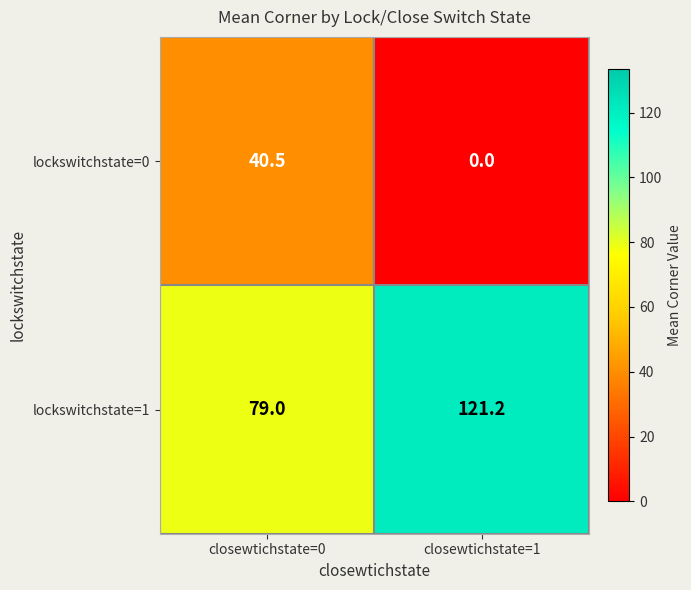

True or false: lockswitchstate=0 has a value of 40.5 at closewtichstate=0.

True